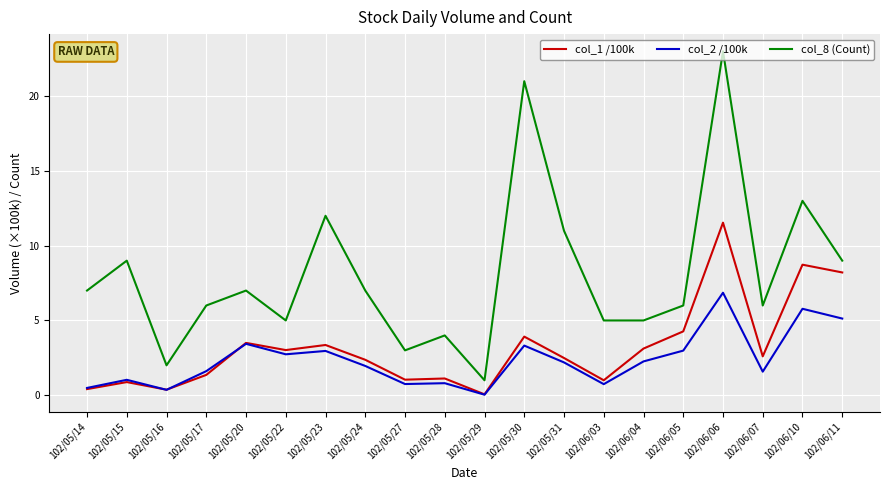

Read the col_1 /100k value at 102/05/22.

3.0